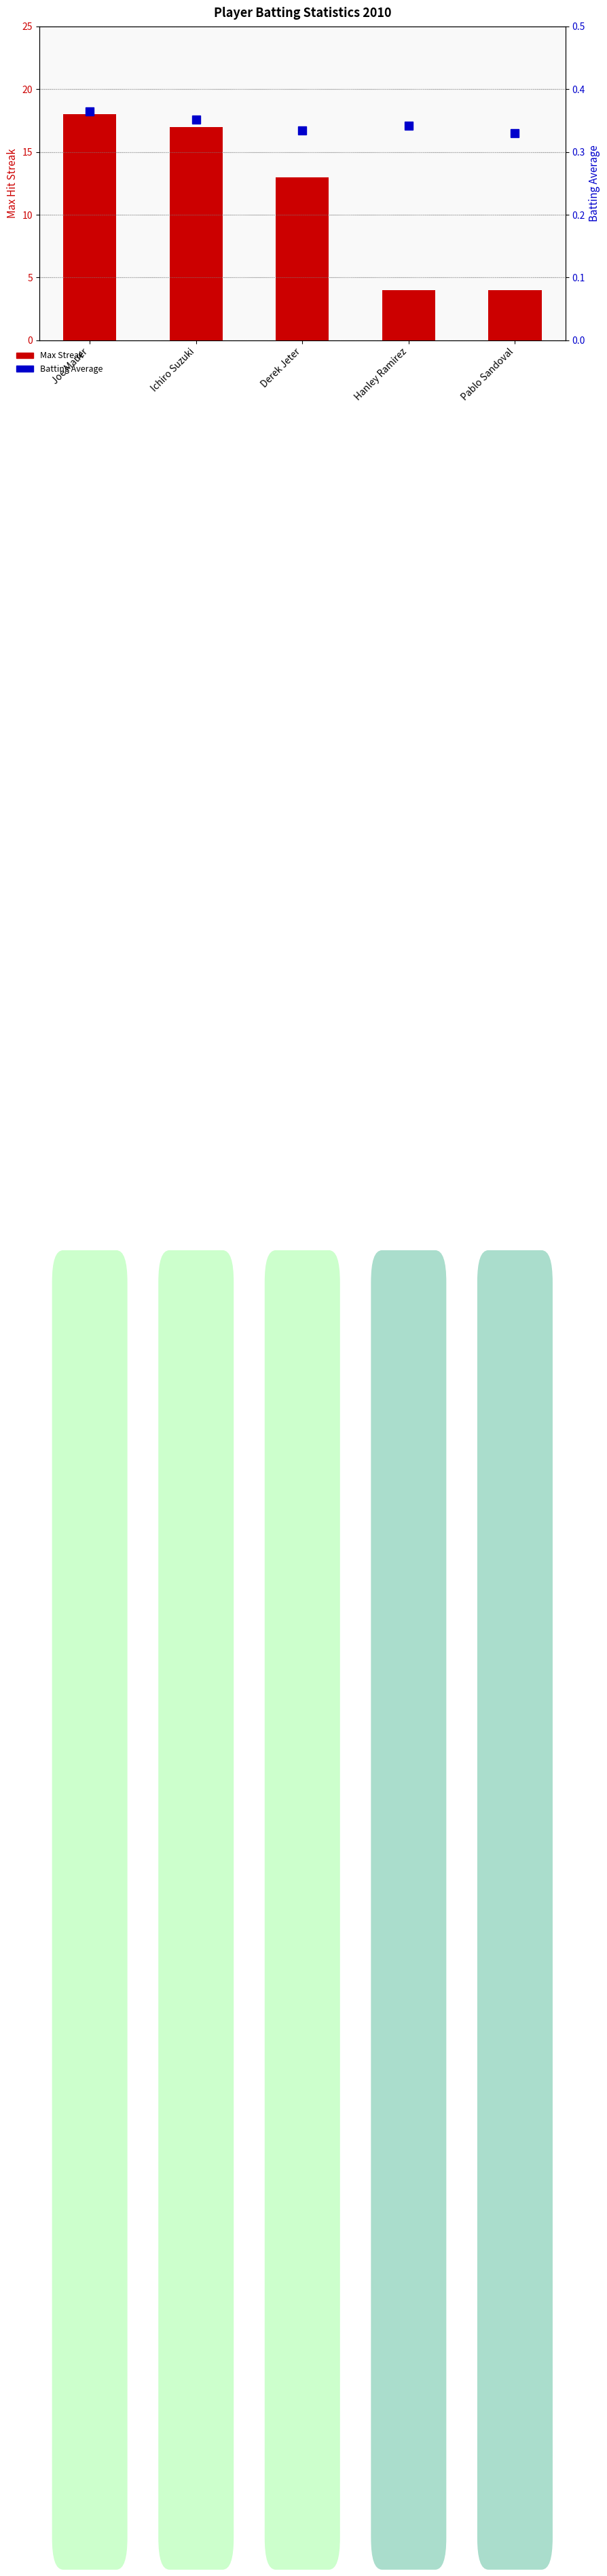

How many groups of bars are there?

5